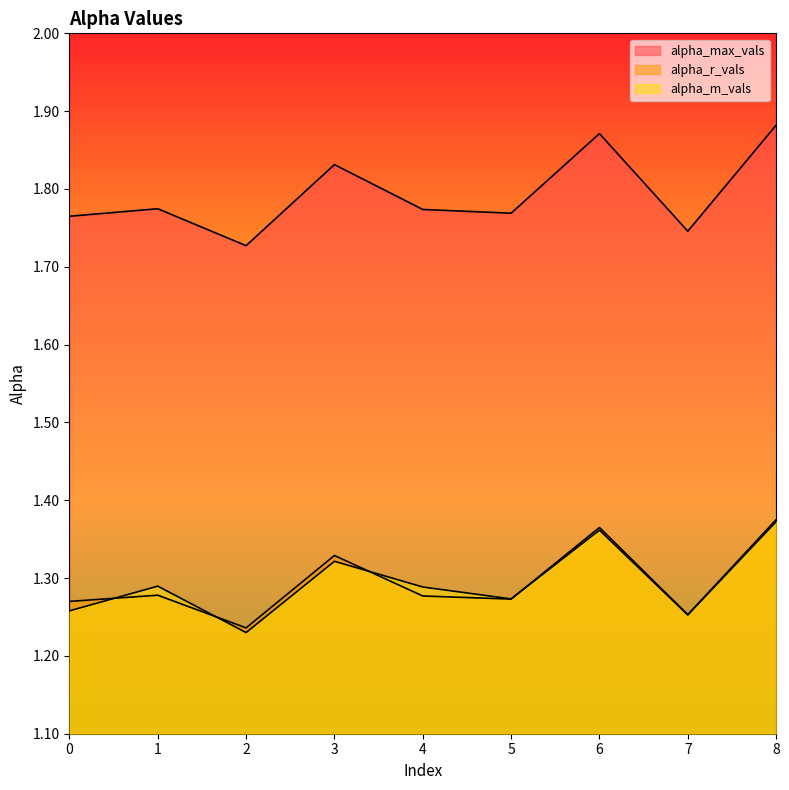

What is the total value across all series at 5?

4.3